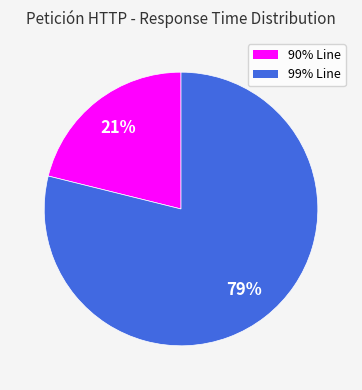

Rank the categories by value from highest to lowest.

99% Line, 90% Line